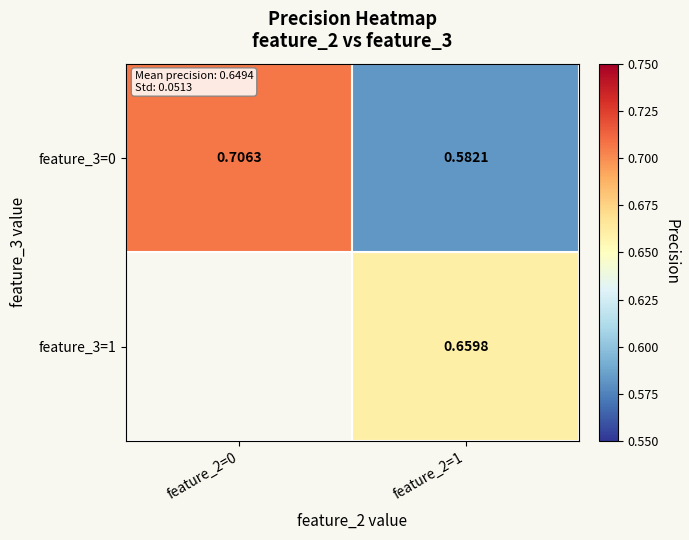

Is the value of feature_3=1 at feature_2=1 greater than the value of feature_3=0 at feature_2=1?

Yes